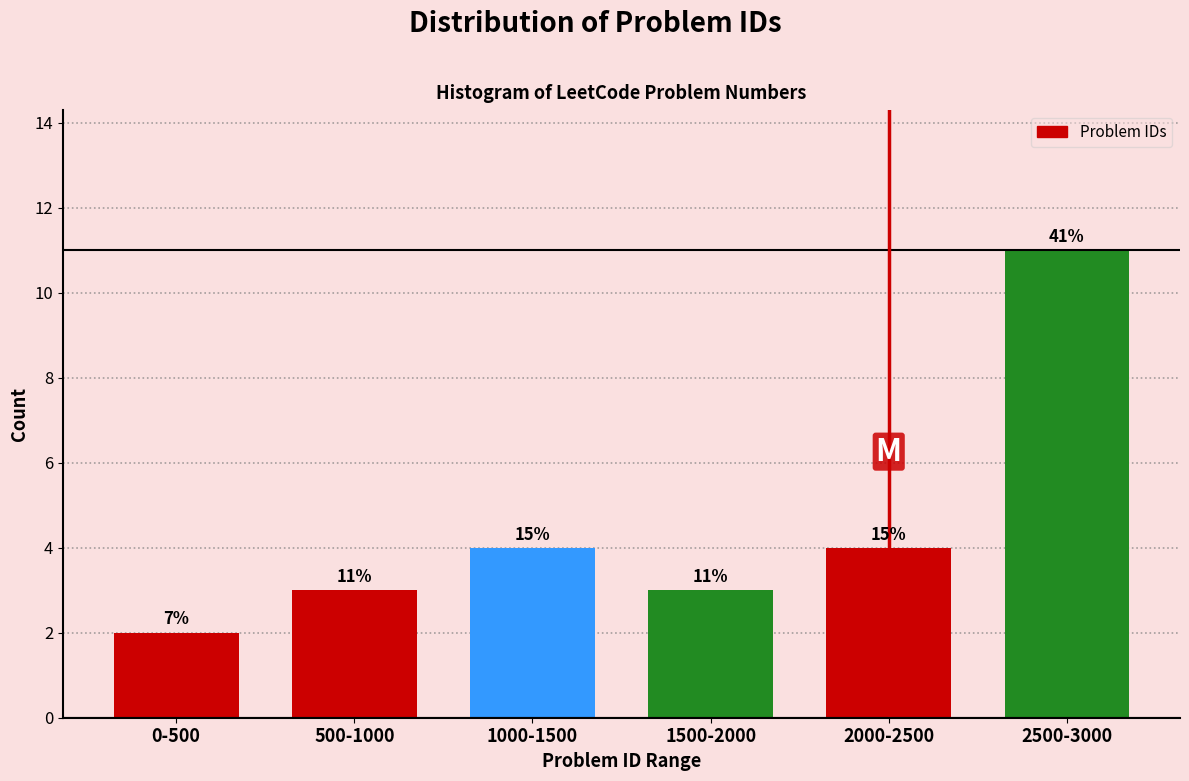

How many bars are there in total?

6